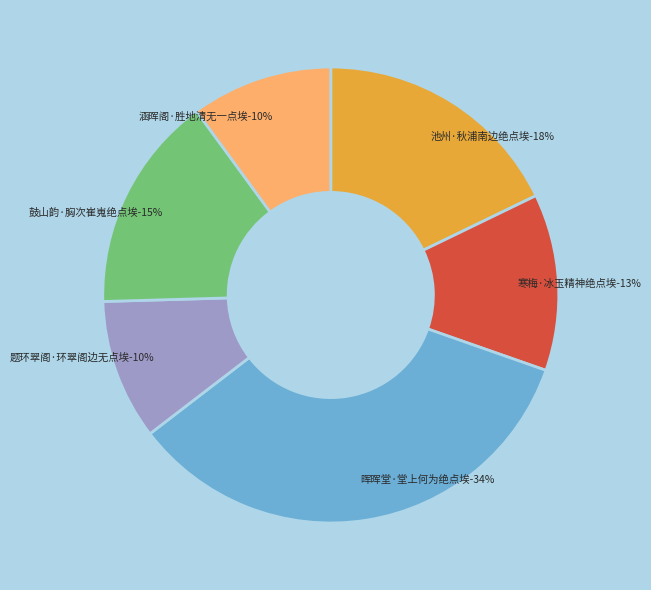

To the nearest percent, what is the average slice percentage?

17%